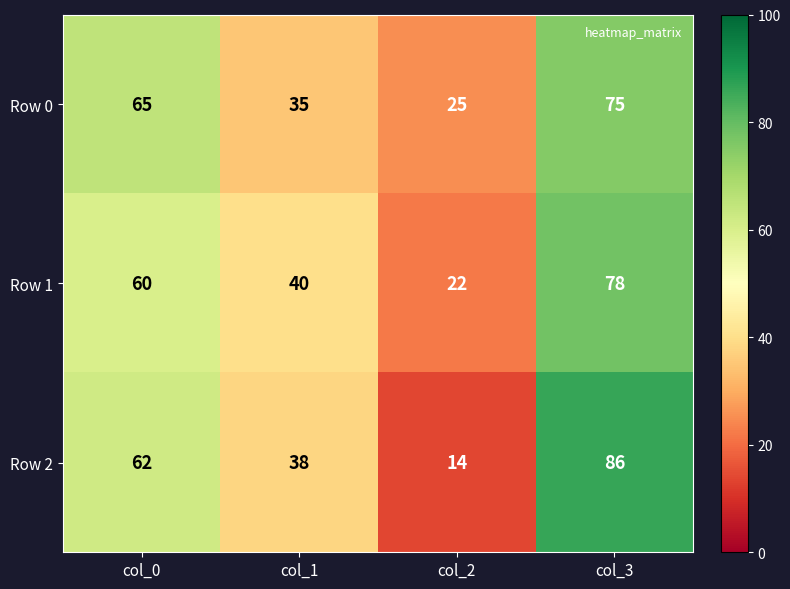

What is the total value across all series at col_3?

239